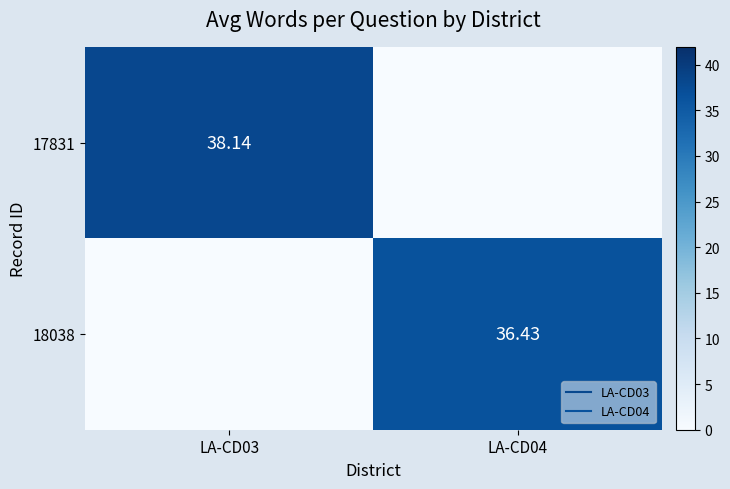

Is the value of 17831 at LA-CD03 greater than the value of 18038 at LA-CD04?

Yes